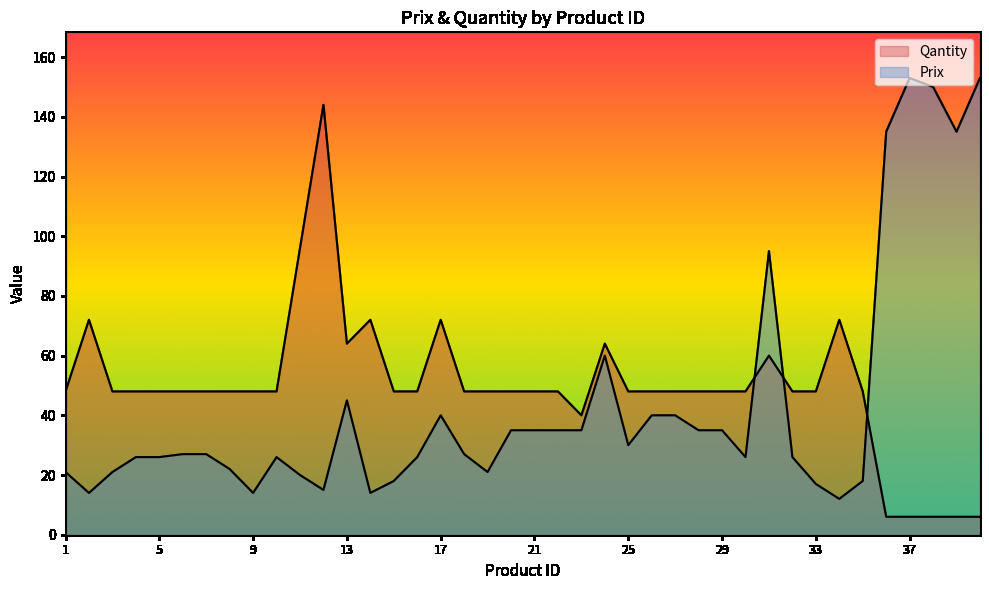

What is the sum of all Prix values?

1750